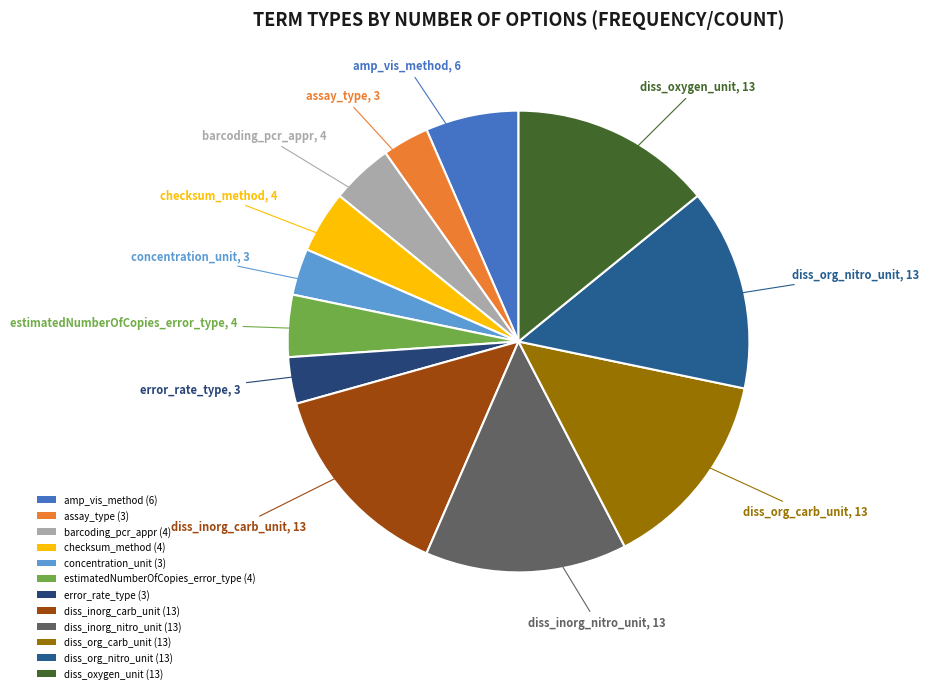

Count the number of slices in the pie.

12